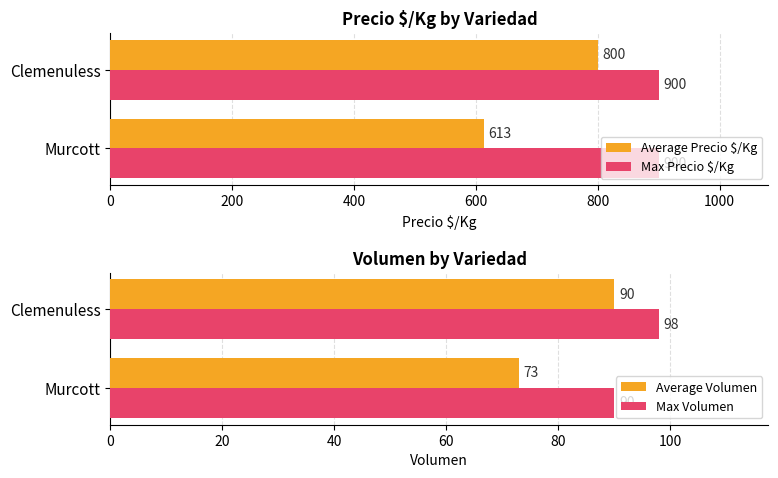

Which category has the highest value in the Average Precio $/Kg series?

Clemenuless